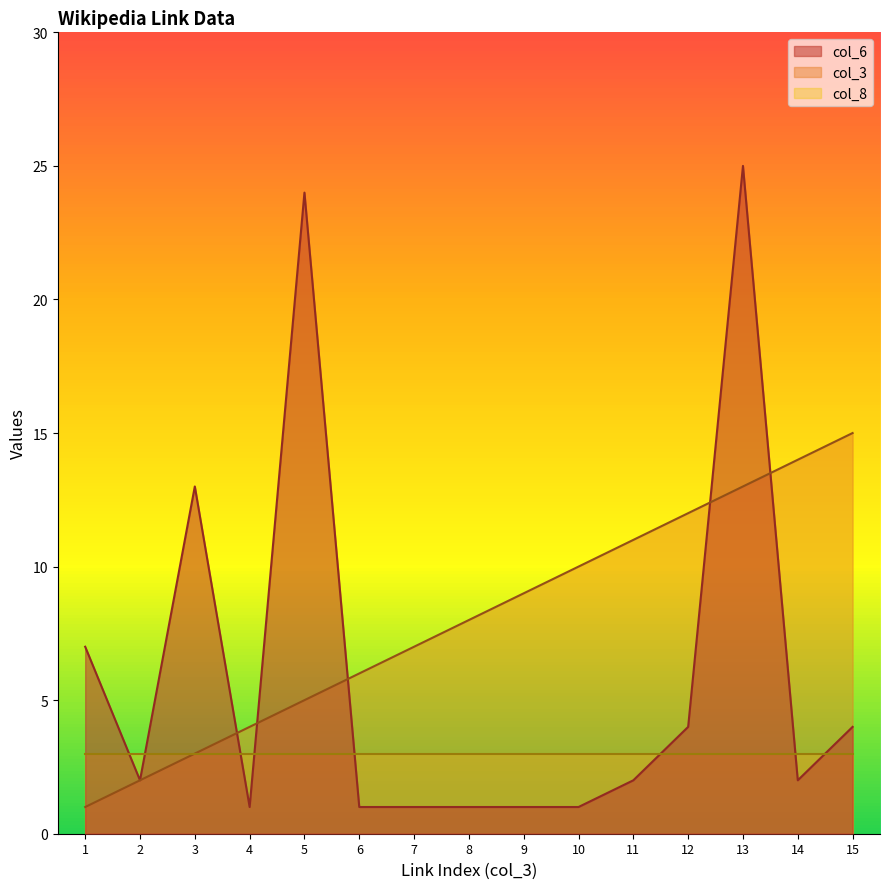

What is the average value of the col_3 series?

8